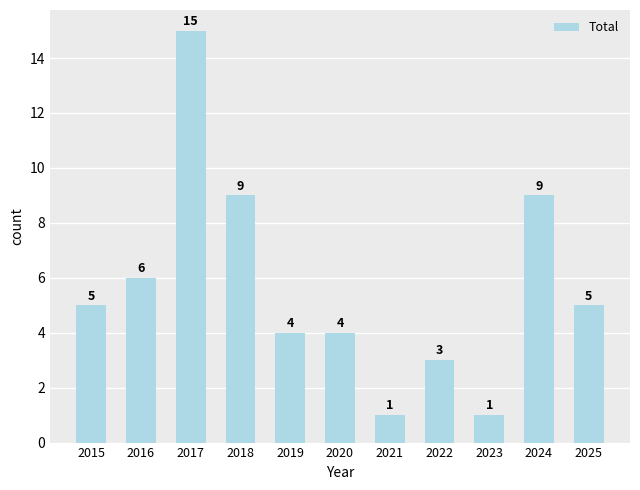

Approximately how many times larger is the value at 2019 compared to 2021?

4.0